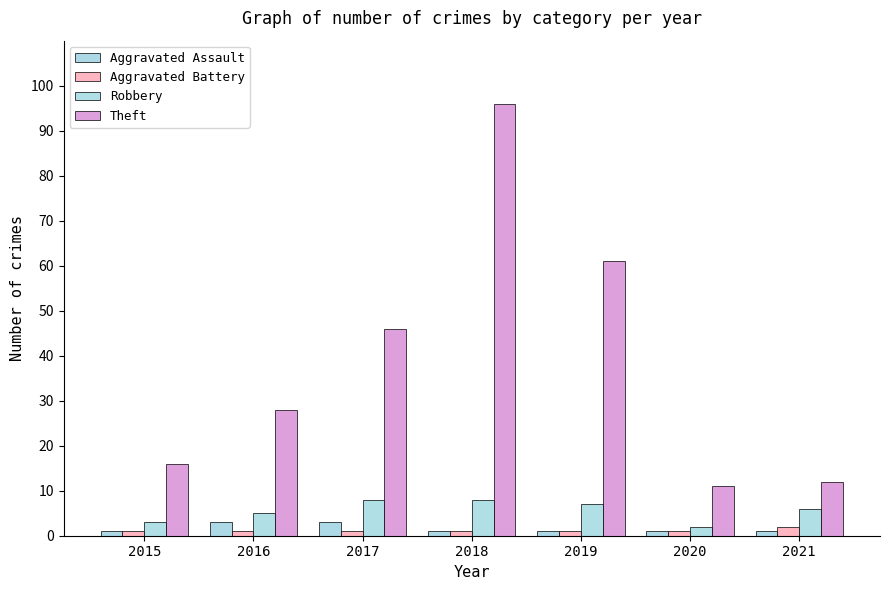

Rank the categories by Robbery value from highest to lowest.

2017, 2018, 2019, 2021, 2016, 2015, 2020